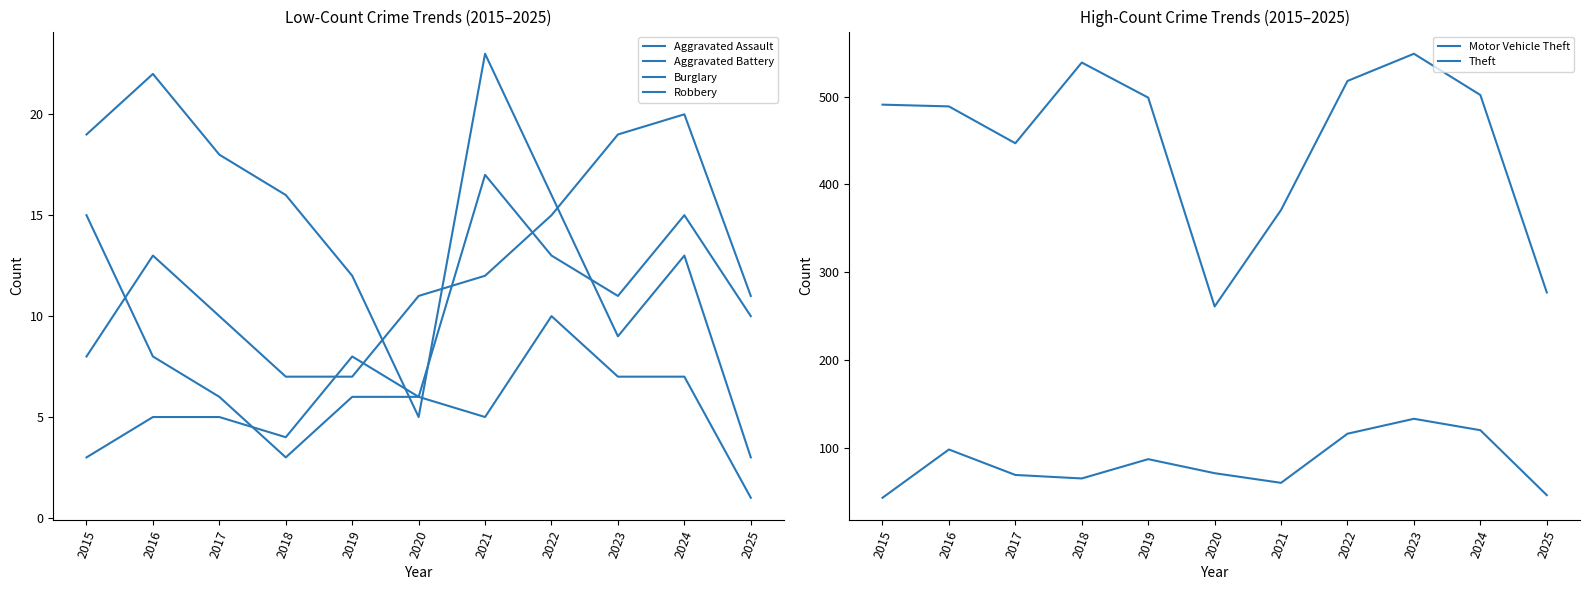

At 2015, list the series in order from largest to smallest.

Theft, Motor Vehicle Theft, Burglary, Robbery, Aggravated Assault, Aggravated Battery